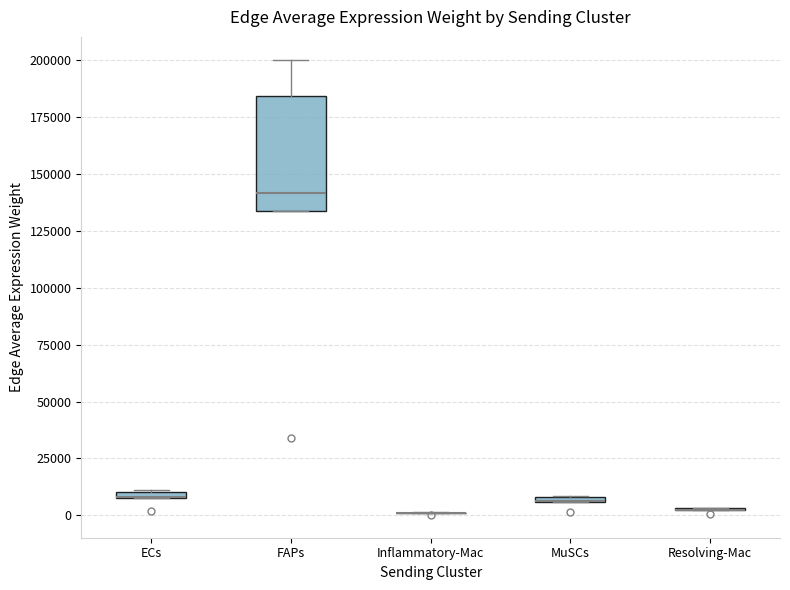

Which box is the tallest, from its lower edge to its upper edge?

FAPs